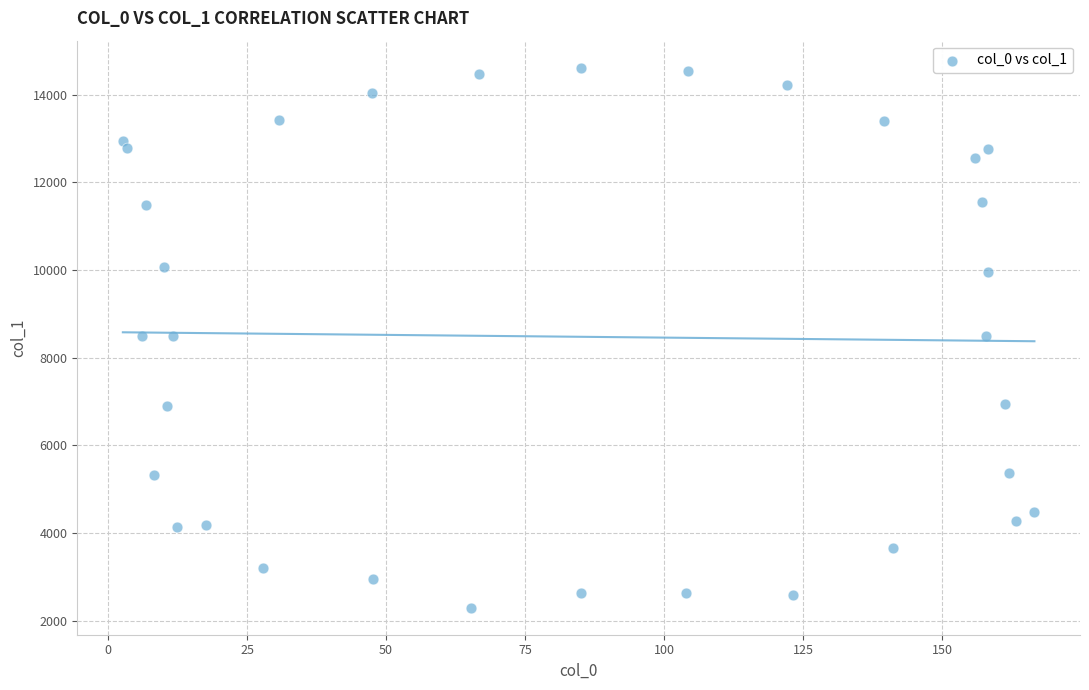

What is the range of X values (max minus min)?

164.0